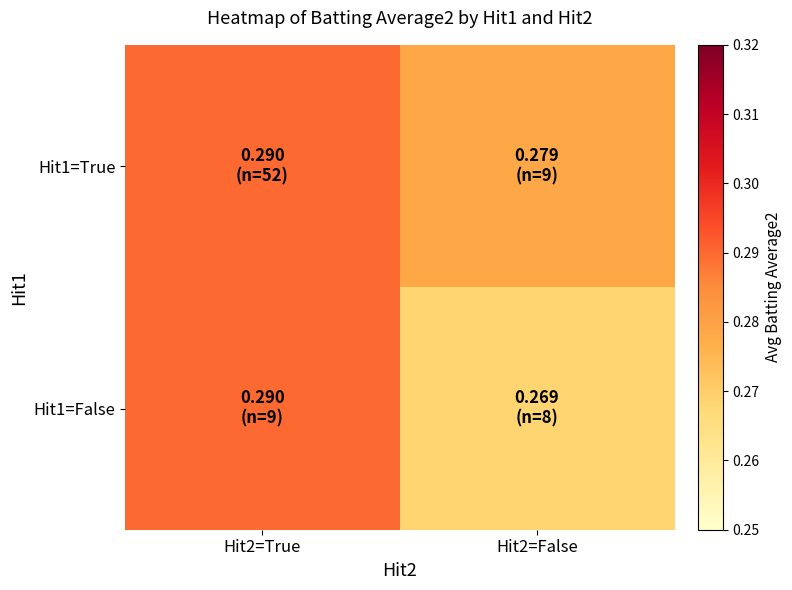

Is the value of Hit1=False at Hit2=True greater than the value of Hit1=True at Hit2=True?

No